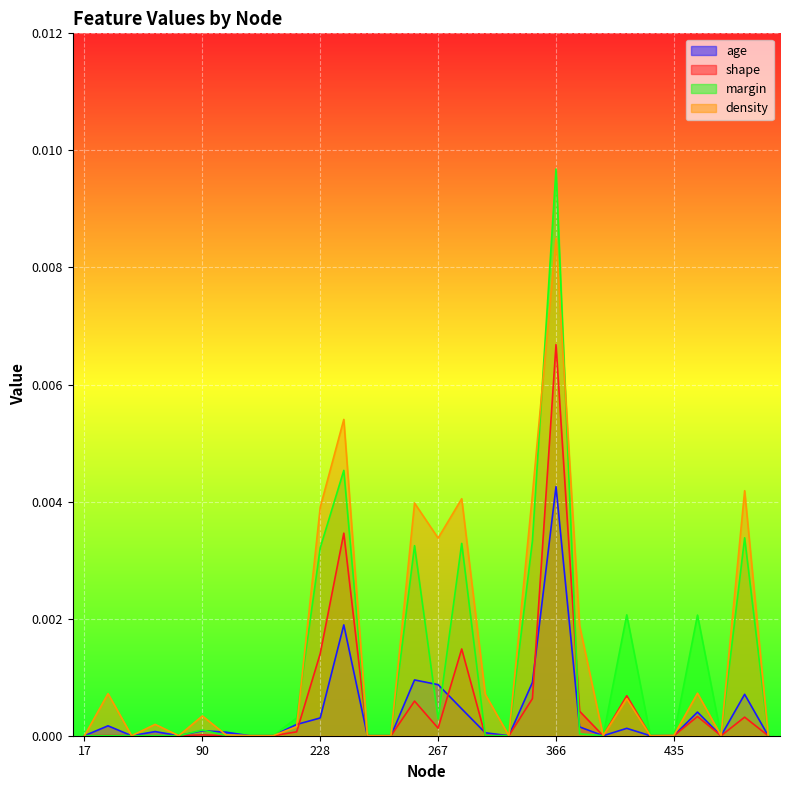

List the labels in order of density value, smallest first.

17, 35, 78, 101, 104, 238, 241, 345, 371, 388, 504, 604, 435, 94, 191, 41, 90, 386, 311, 34, 436, 370, 267, 228, 248, 306, 347, 552, 233, 366